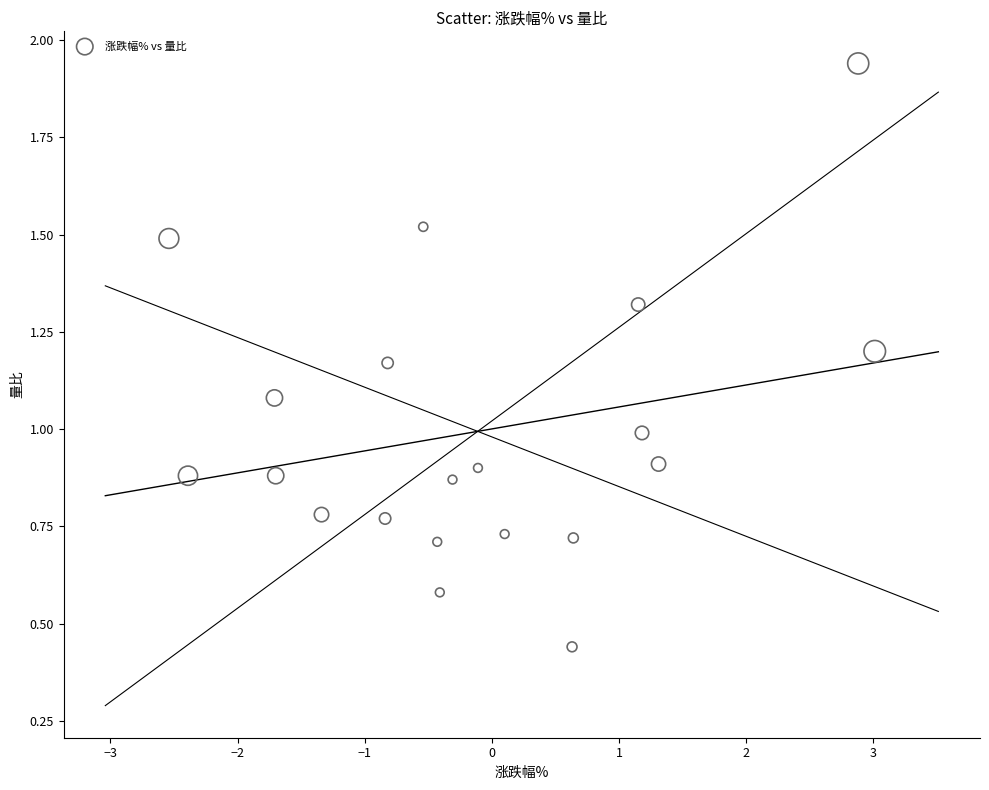

What is the range of X values (max minus min)?

5.5